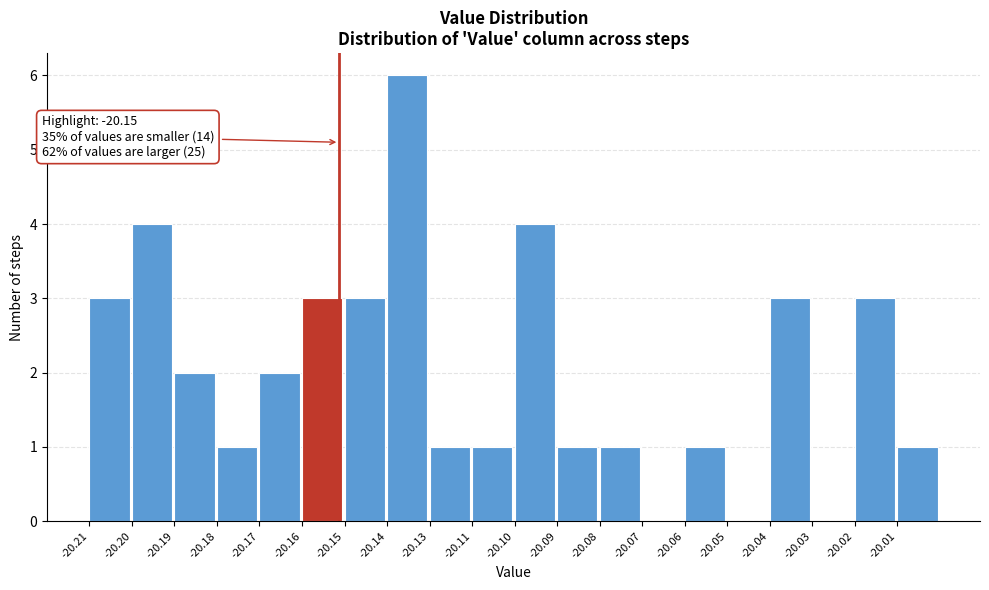

Reading left to right, list all the values displayed in this chart.

-20.21=3	-20.20=4	-20.19=2	-20.18=1	-20.17=2	-20.16=3	-20.15=3	-20.14=6	-20.13=1	-20.11=1	-20.10=4	-20.09=1	-20.08=1	-20.07=0	-20.06=1	-20.05=0	-20.04=3	-20.03=0	-20.02=3	-20.01=1